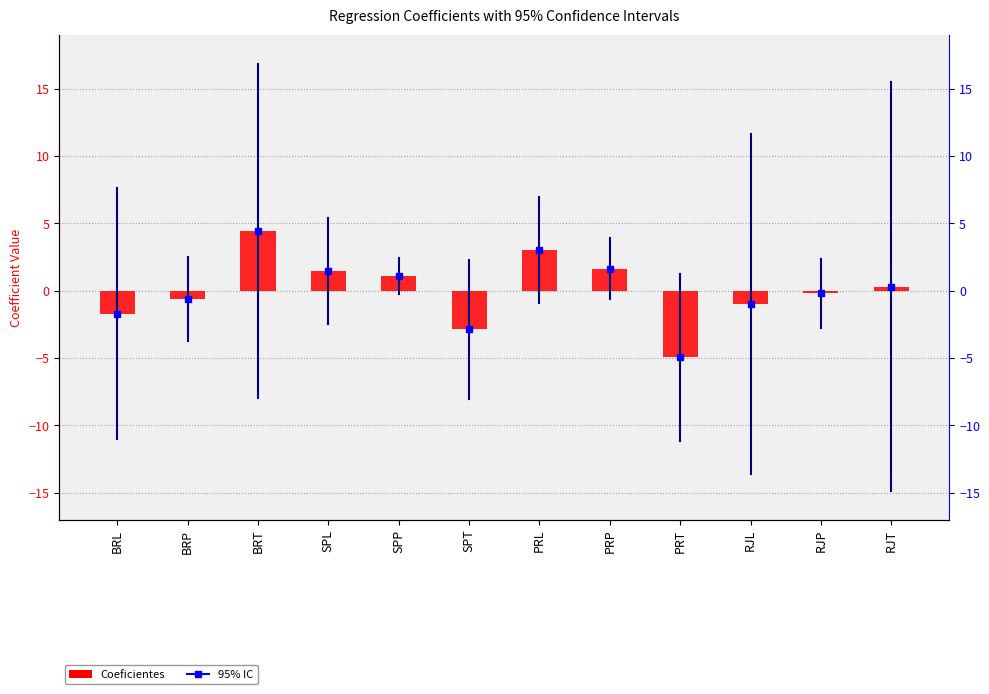

How many negative values are there?

6